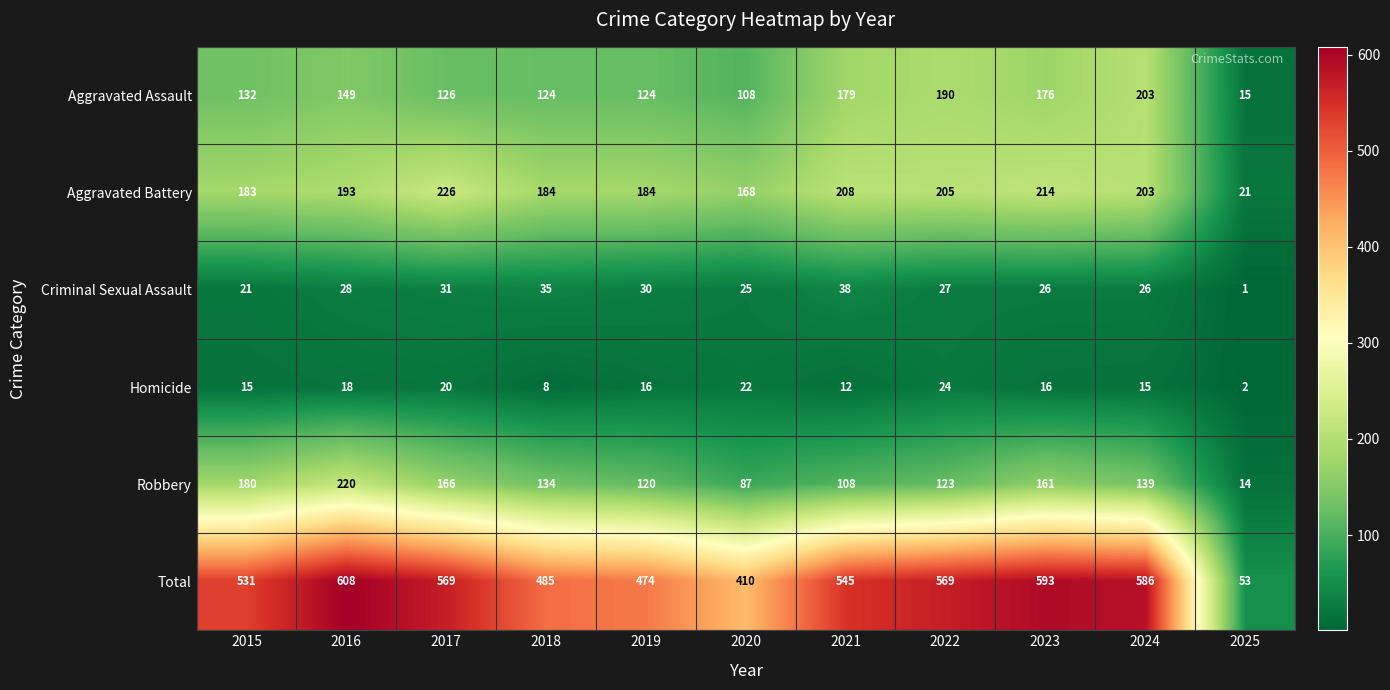

Count the number of categories in the chart.

11